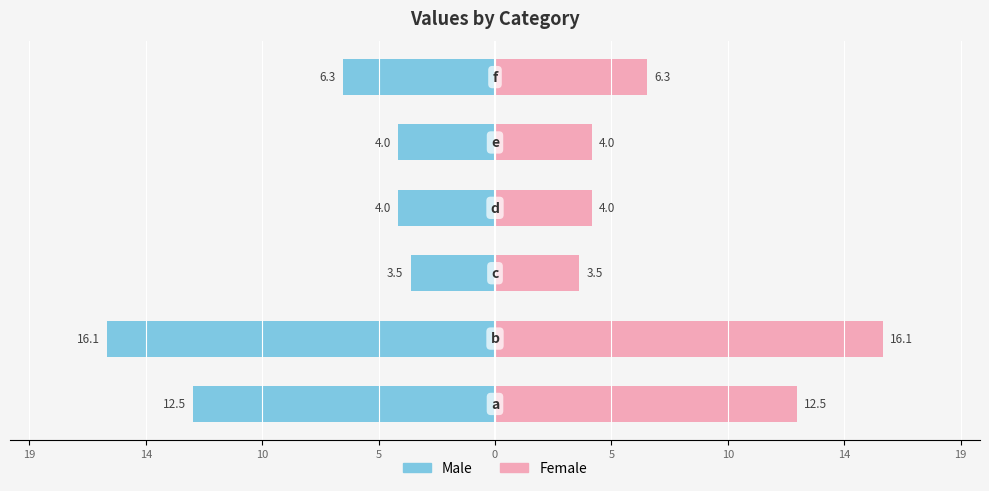

What is the difference between the maximum and minimum values in the Female series?

12.6